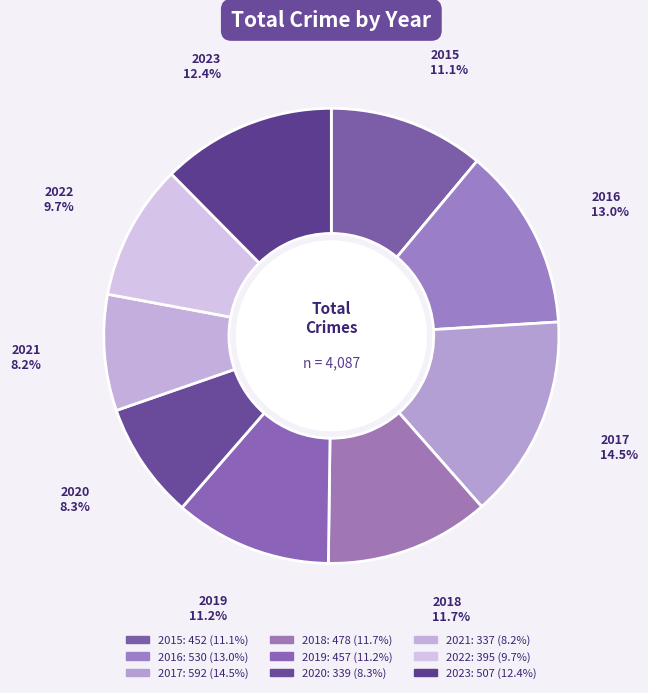

Does 2021 represent more than half of the total?

No